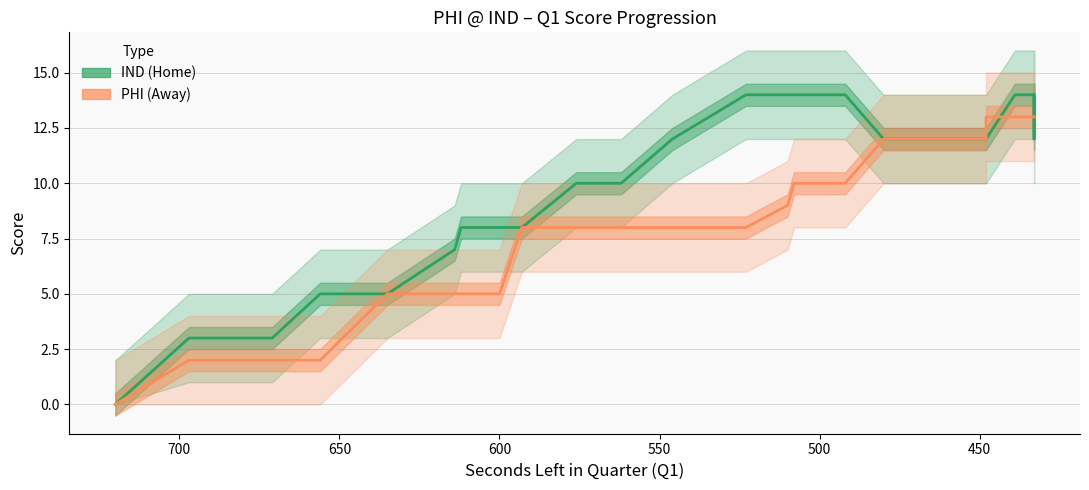

Reading left to right, extract all data points from this chart.

IND (Home): 0	3	3	3	3	3	5	5	7	8	8	8	8	10	10	12	12	14	14	14	14	14	14	14	12	12	12	12	12	12	12	14	14	14	14	12	14
PHI (Away): 0	2	2	2	2	2	2	5	5	5	5	5	8	8	8	8	8	8	8	8	9	10	10	10	12	12	12	12	12	12	13	13	13	13	13	13	13